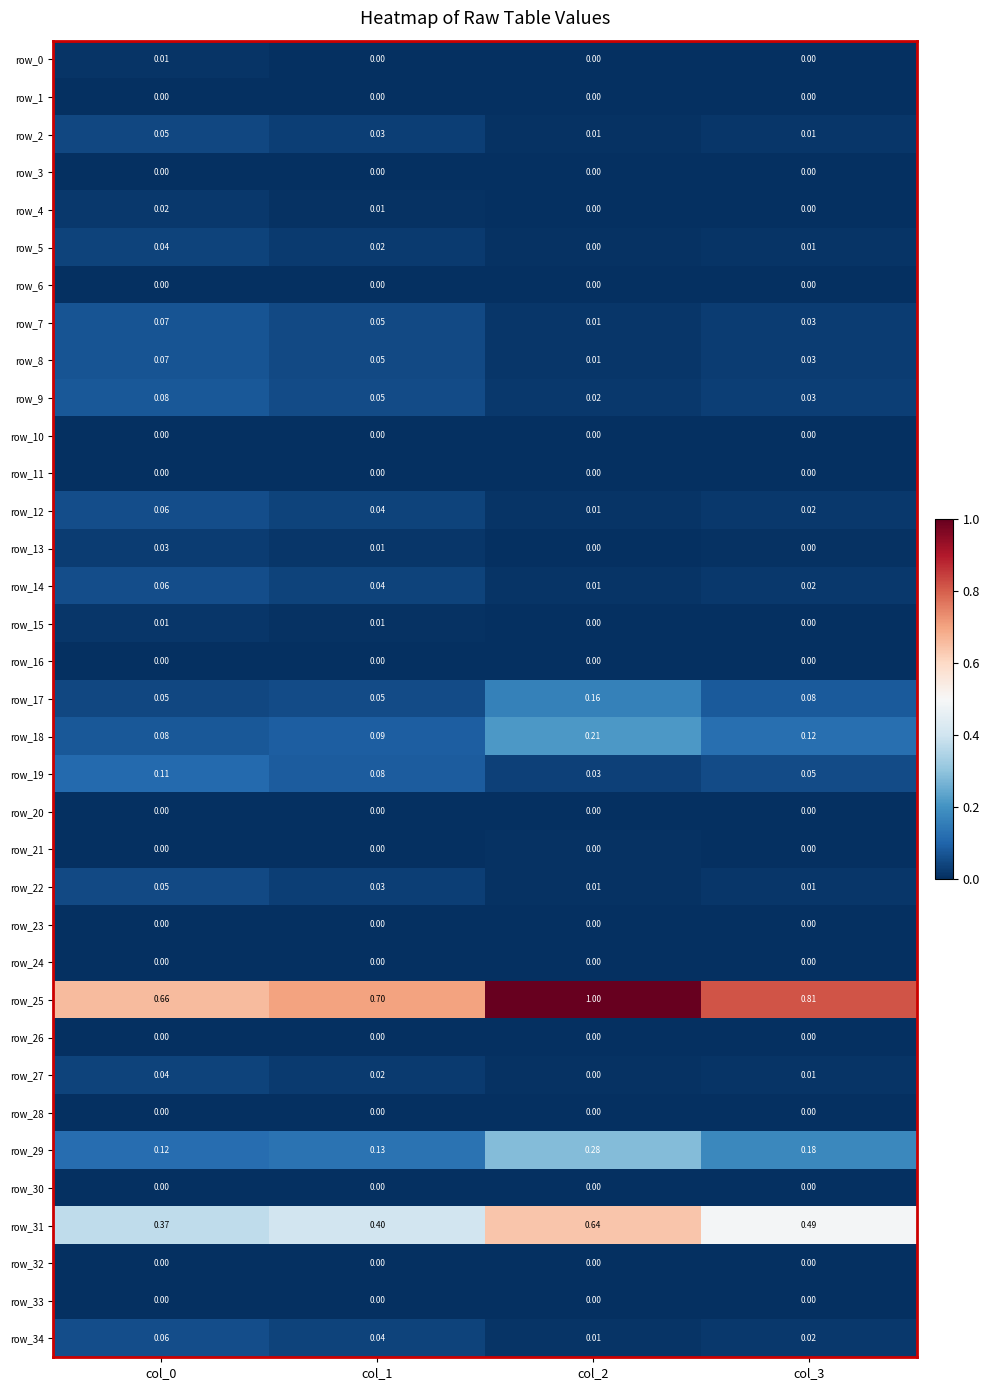

Is the value of row_33 at col_0 greater than the value of row_2 at col_3?

No